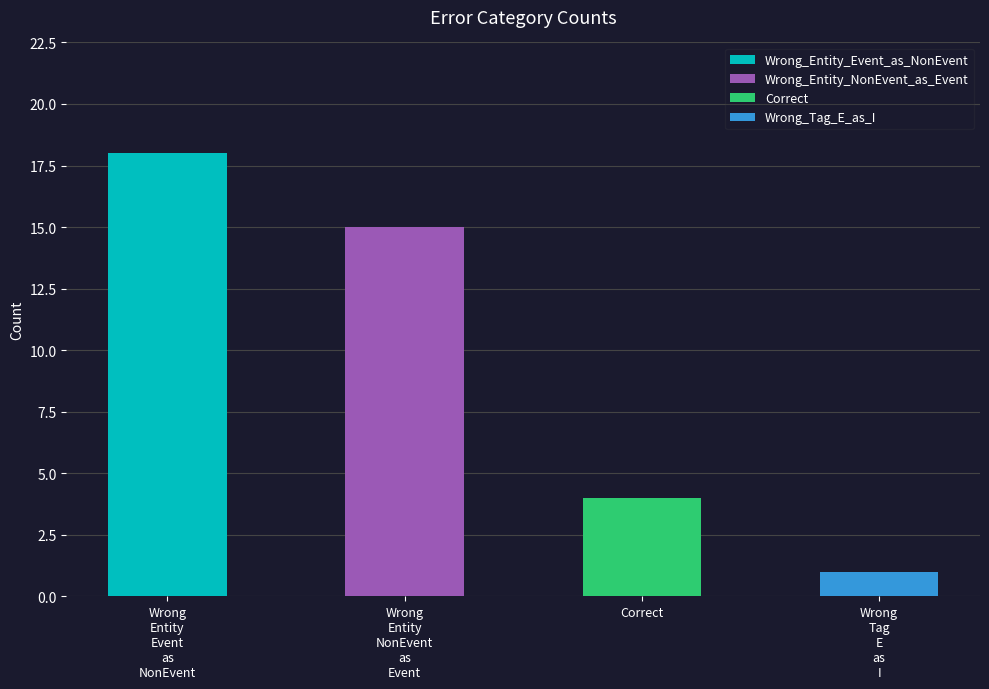

Approximately how many times larger is the value at Wrong_Tag_E_as_I compared to Wrong_Entity_NonEvent_as_Event?

0.1